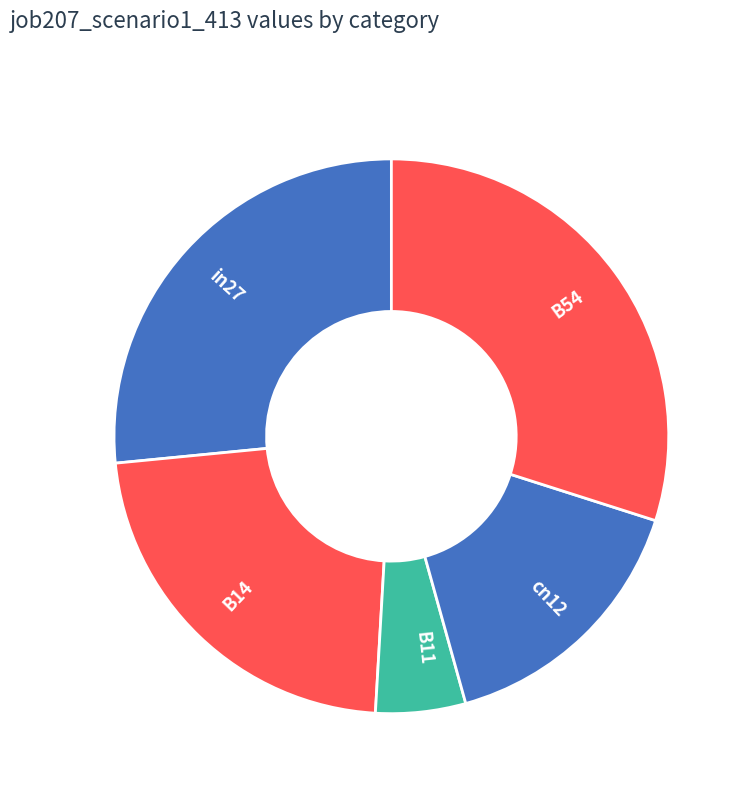

Is there a majority slice in this chart?

No